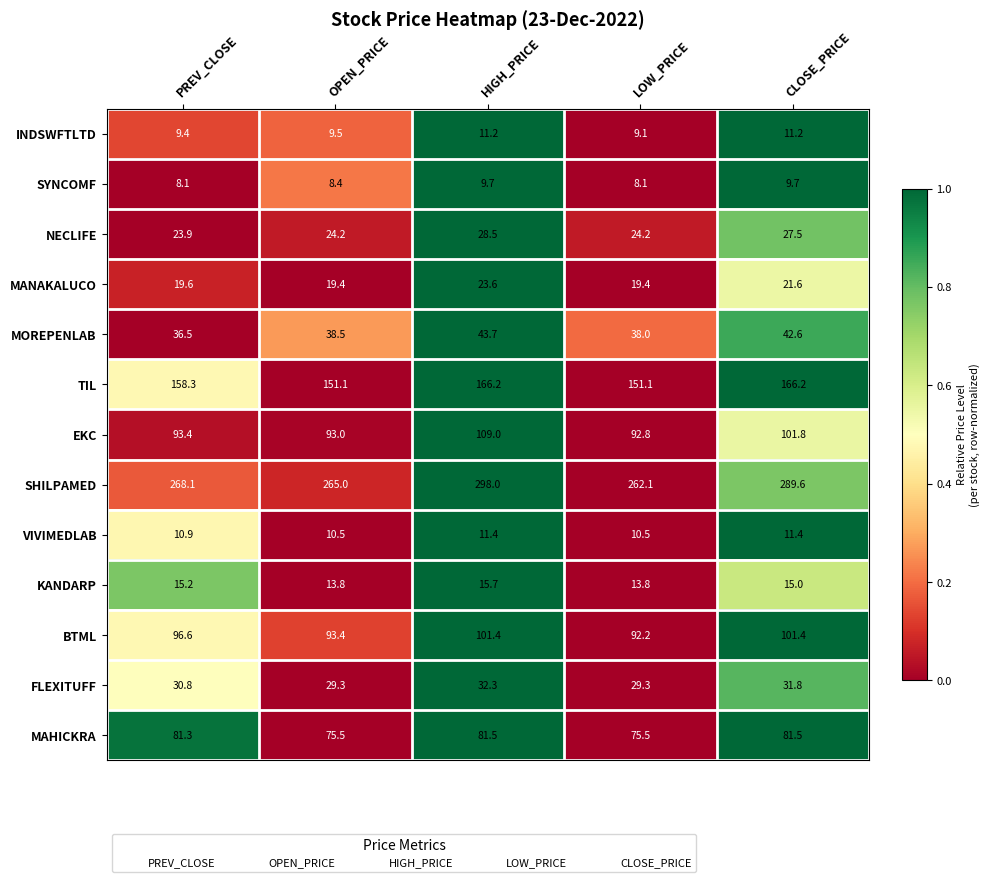

What is the average value of the SHILPAMED series?

276.6